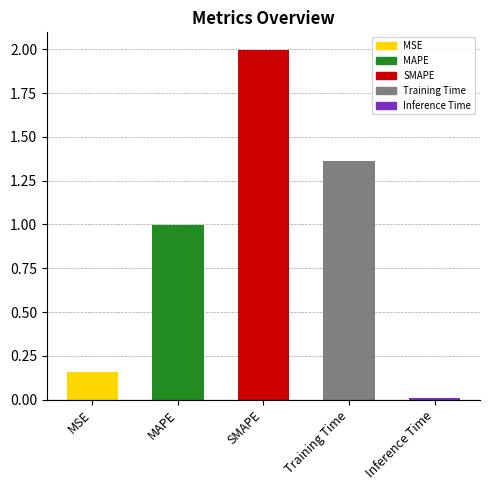

What is the label of the 3rd bar from the right?

SMAPE